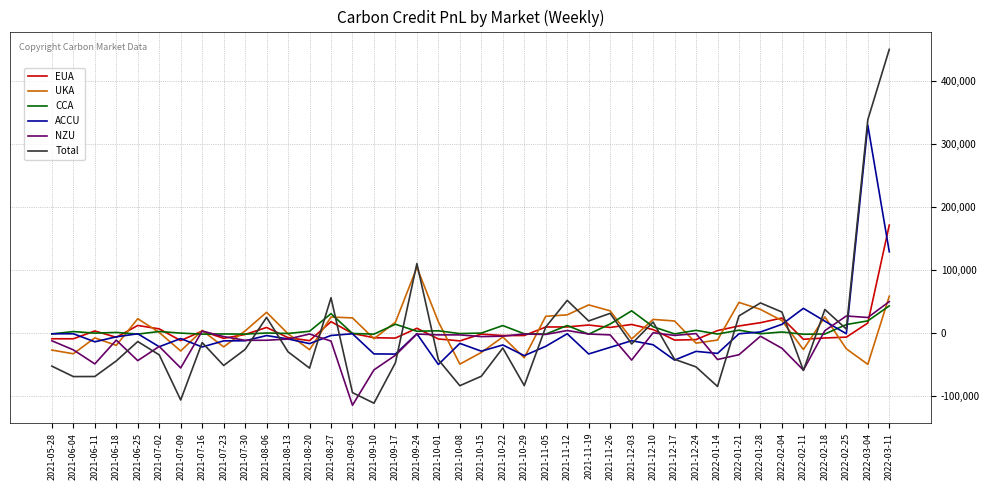

What is the spread (max minus min) of values at 2022-03-04?

388393.9